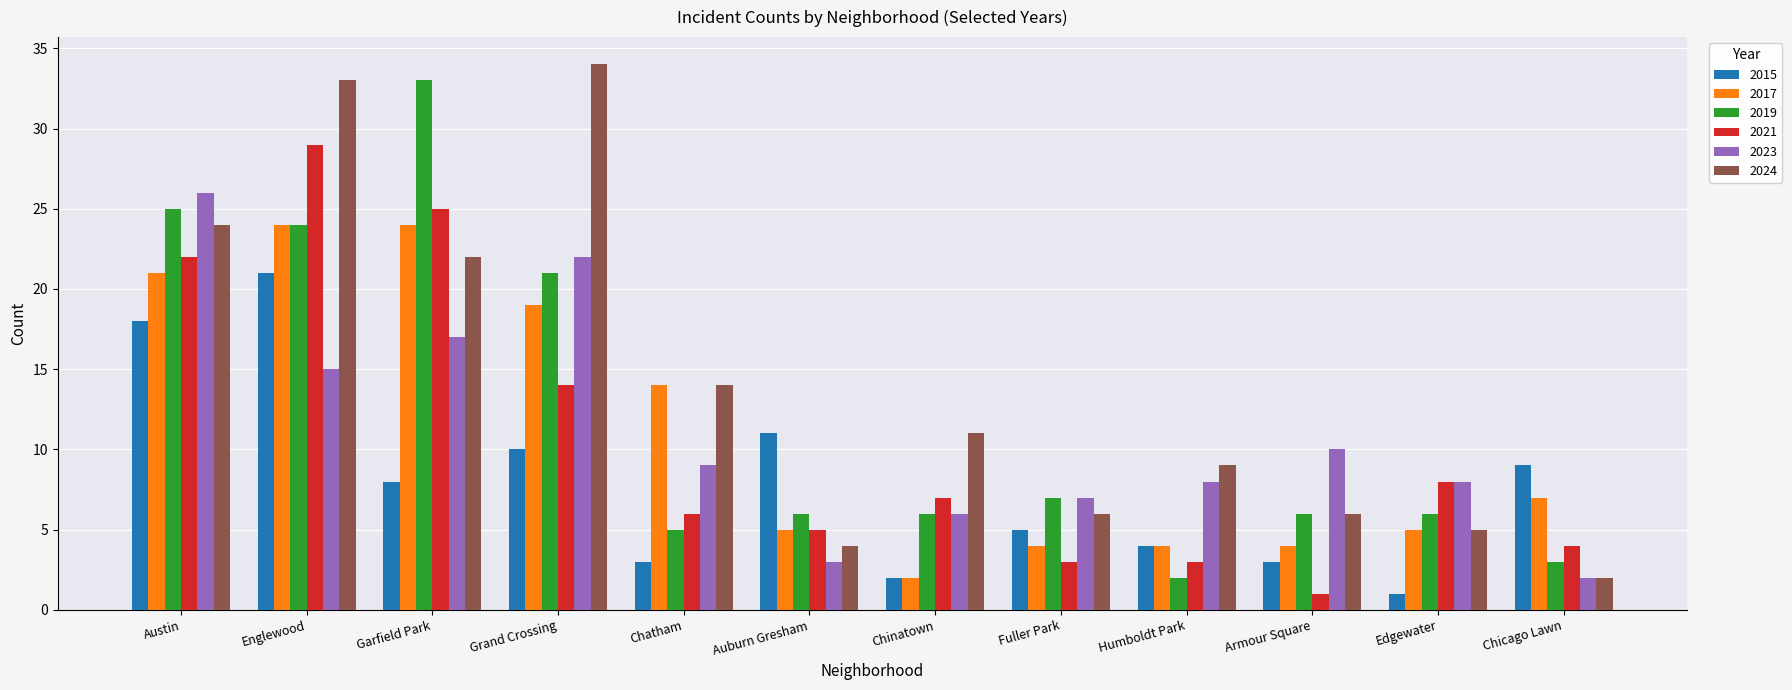

What is the value of the 2019 bar at the 9th from the left?

2